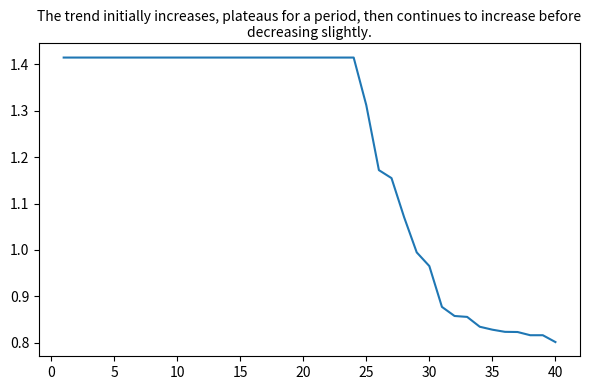

Count the number of values greater than 1.

28